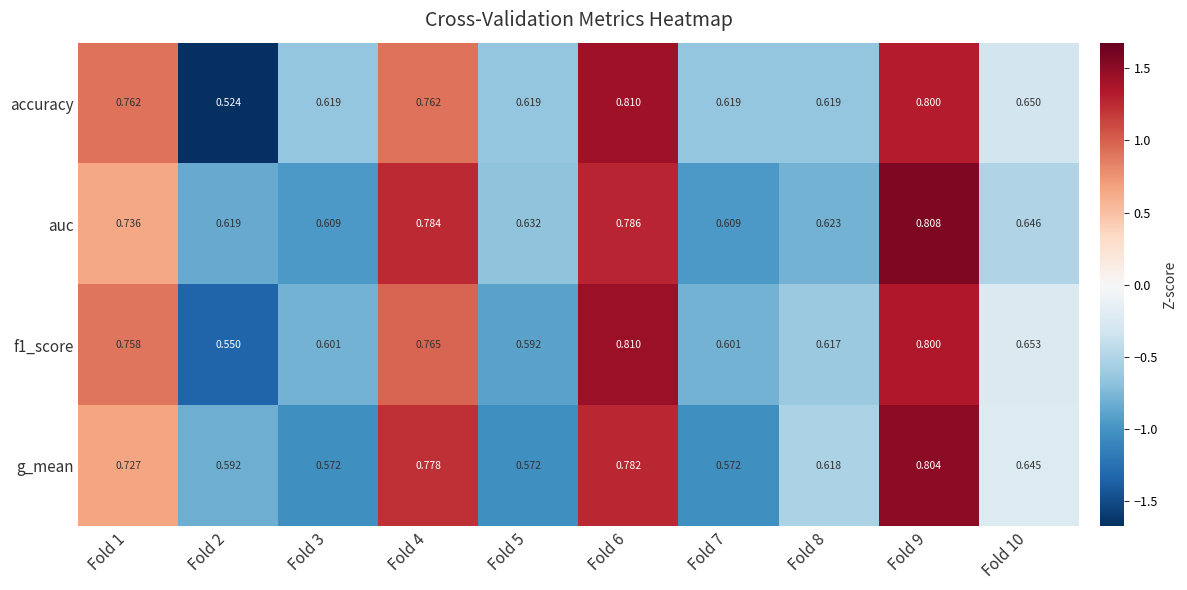

Is the value of g_mean at Fold 6 greater than the value of f1_score at Fold 10?

Yes